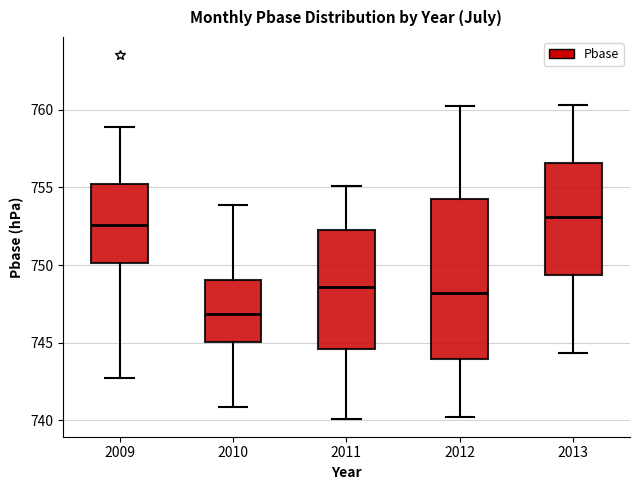

Reading left to right, transcribe this box plot: for each box, give where its median line is, the range the box spans, and where its two whiskers end, as read against the y-axis. The values are not printed on the chart, so give them approximately, as read against the axis.

2009: median 752.5, box 750.0 to 755.0, whiskers 742.5 to 759.0
2010: median 747.0, box 745.0 to 749.0, whiskers 741.0 to 754.0
2011: median 748.5, box 744.5 to 752.0, whiskers 740.0 to 755.0
2012: median 748.0, box 744.0 to 754.5, whiskers 740.0 to 760.0
2013: median 753.0, box 749.5 to 756.5, whiskers 744.5 to 760.5